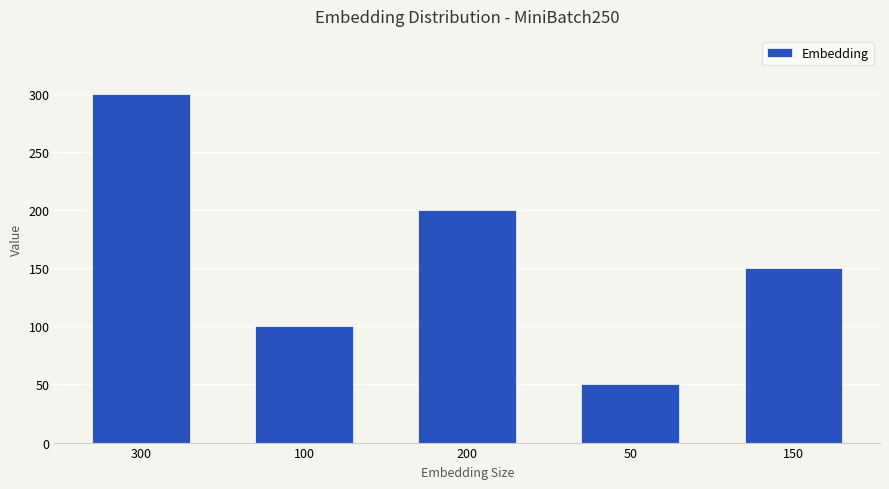

Count the values in the range 100 to 200.

3